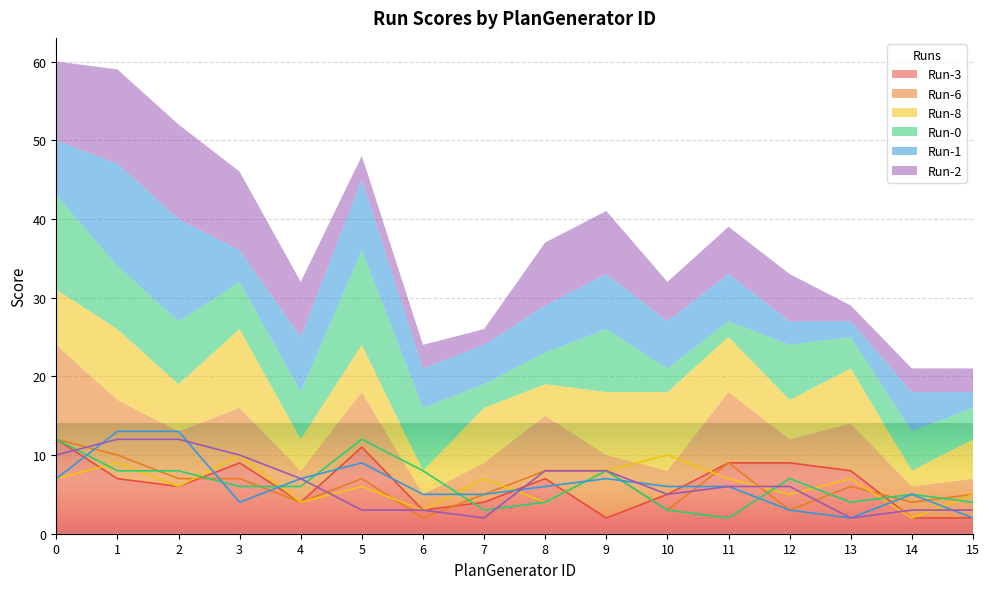

Reading left to right, what are all the values shown in this chart?

Run-3: 0=12	1=7	2=6	3=9	4=4	5=11	6=3	7=4	8=7	9=2	10=5	11=9	12=9	13=8	14=2	15=2
Run-6: 0=12	1=10	2=7	3=7	4=4	5=7	6=2	7=5	8=8	9=8	10=3	11=9	12=3	13=6	14=4	15=5
Run-8: 0=7	1=9	2=6	3=10	4=4	5=6	6=3	7=7	8=4	9=8	10=10	11=7	12=5	13=7	14=2	15=5
Run-0: 0=12	1=8	2=8	3=6	4=6	5=12	6=8	7=3	8=4	9=8	10=3	11=2	12=7	13=4	14=5	15=4
Run-1: 0=7	1=13	2=13	3=4	4=7	5=9	6=5	7=5	8=6	9=7	10=6	11=6	12=3	13=2	14=5	15=2
Run-2: 0=10	1=12	2=12	3=10	4=7	5=3	6=3	7=2	8=8	9=8	10=5	11=6	12=6	13=2	14=3	15=3